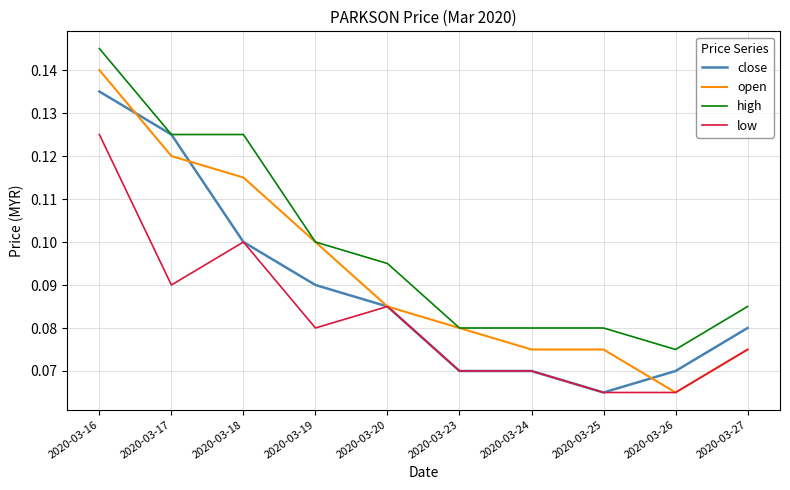

True or false: high and low cross at least once.

False